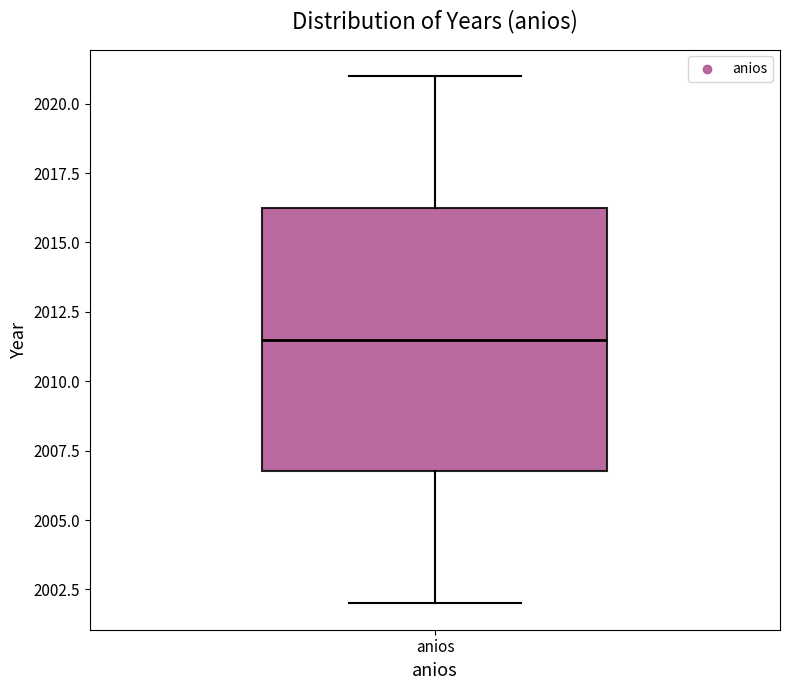

Transcribe this box plot: give where the median line is, the range the box spans, and where the two whiskers end, as read against the y-axis. The values are not printed on the chart, so give them approximately, as read against the axis.

median 2011.5, box 2007.0 to 2016.5, whiskers 2002.0 to 2021.0